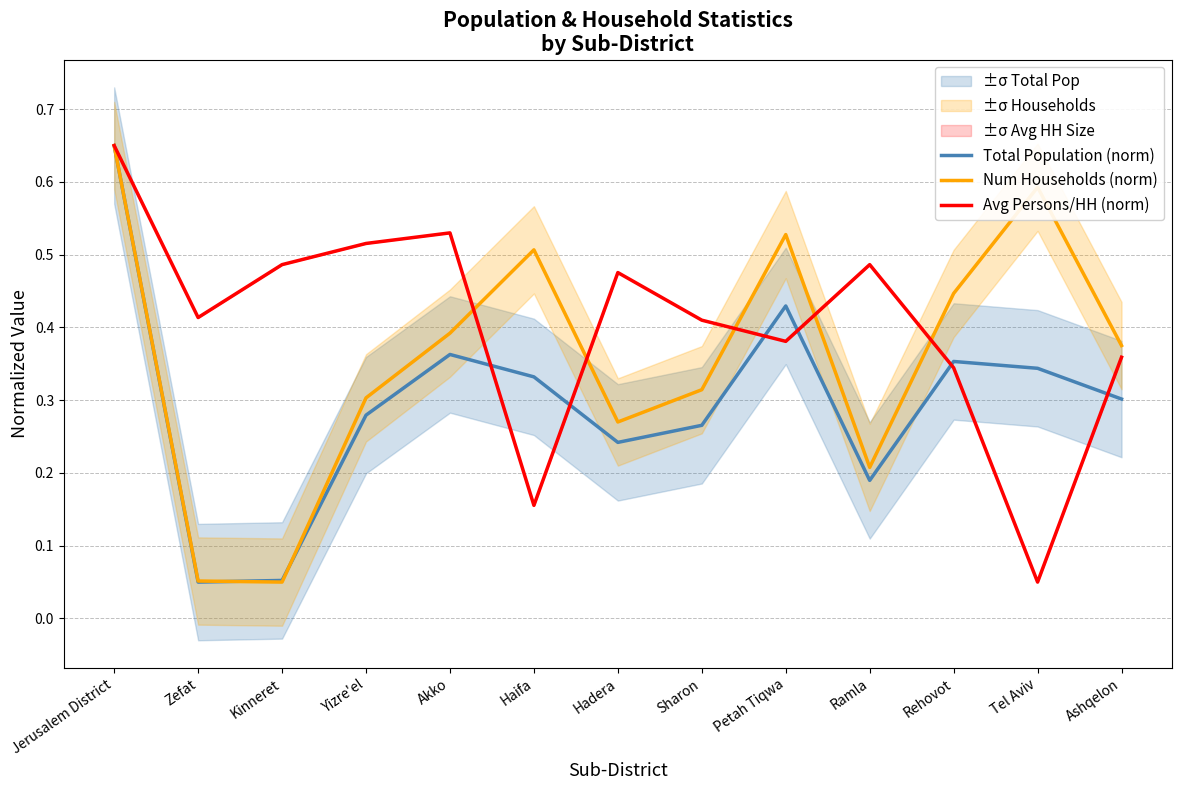

Is this an area chart (filled region under the line)?

No